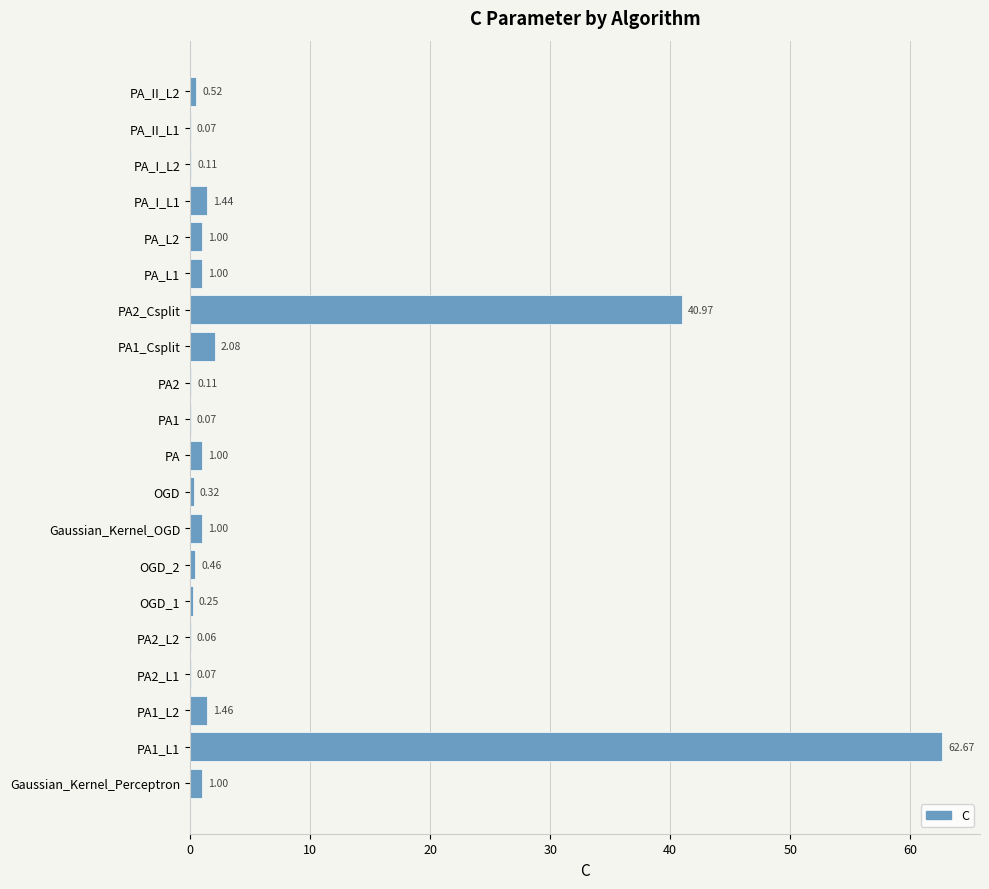

What is the change in value from OGD to PA_L2?

+0.7